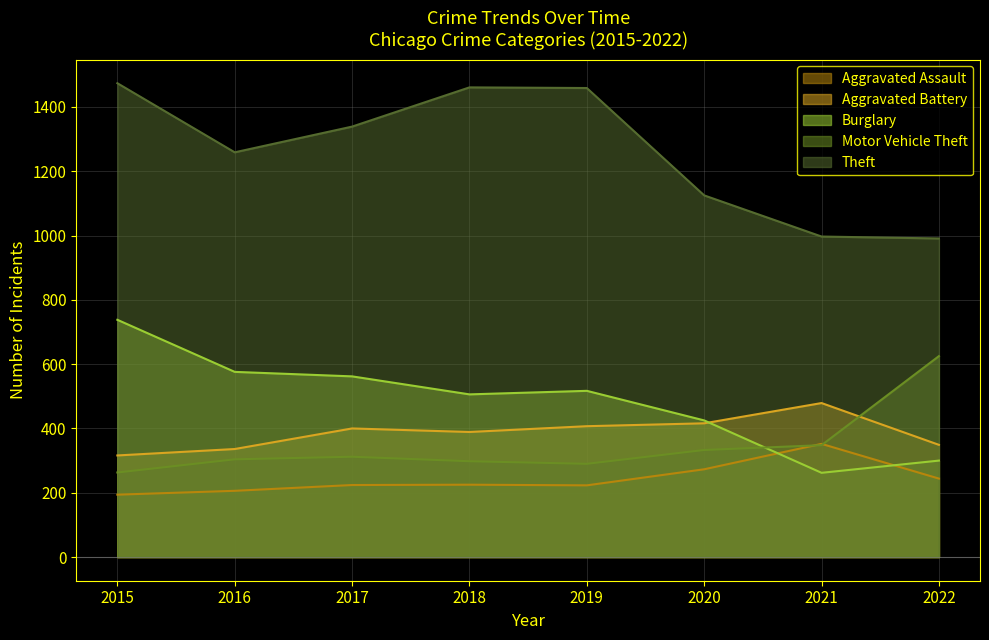

At which label does Theft first exceed 1339?

2015